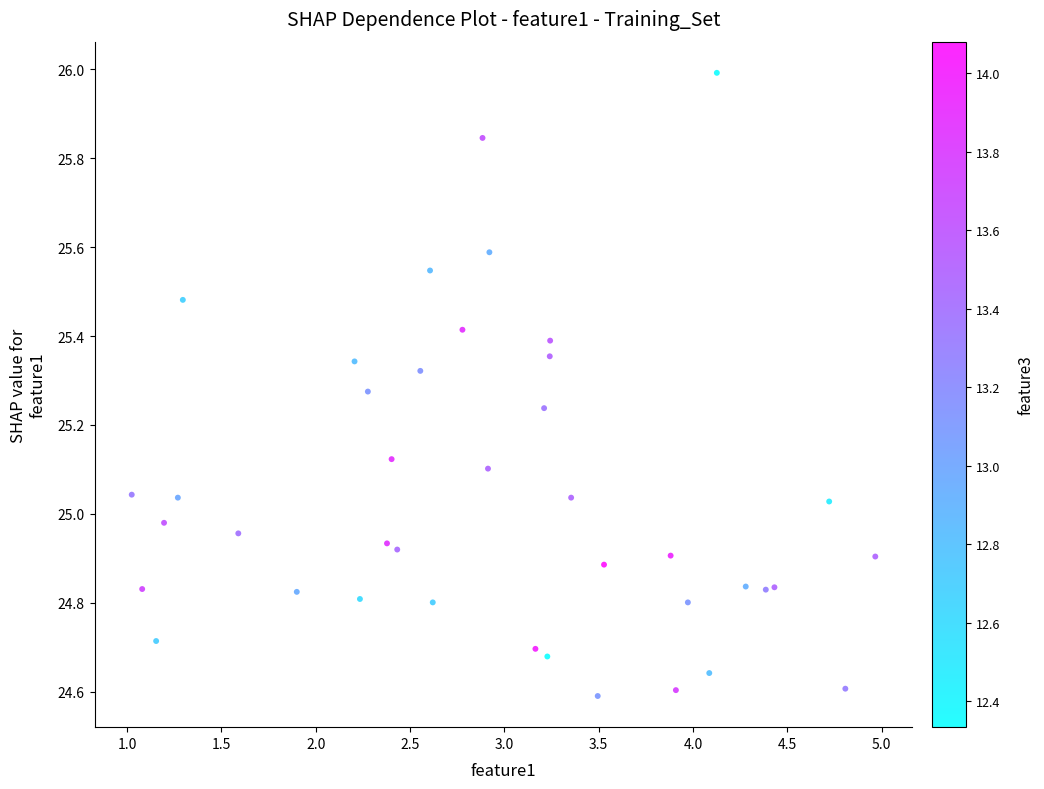

What is the range of Y values (max minus min)?

1.4